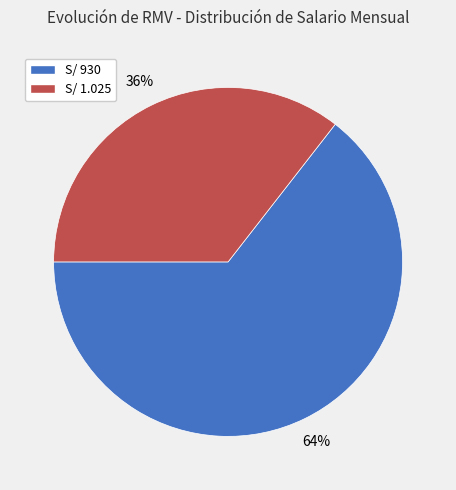

Is there a majority slice in this chart?

Yes